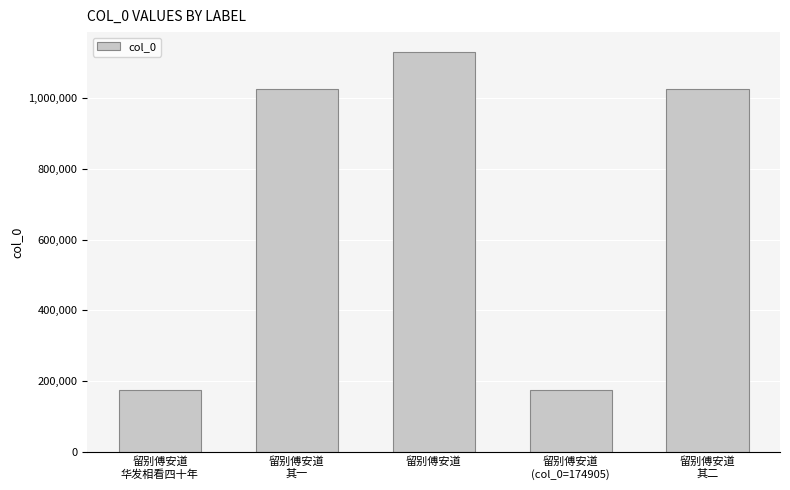

The chart shows a value of 306154 at 留别傅安道
(col_0=174905). True or false?

False